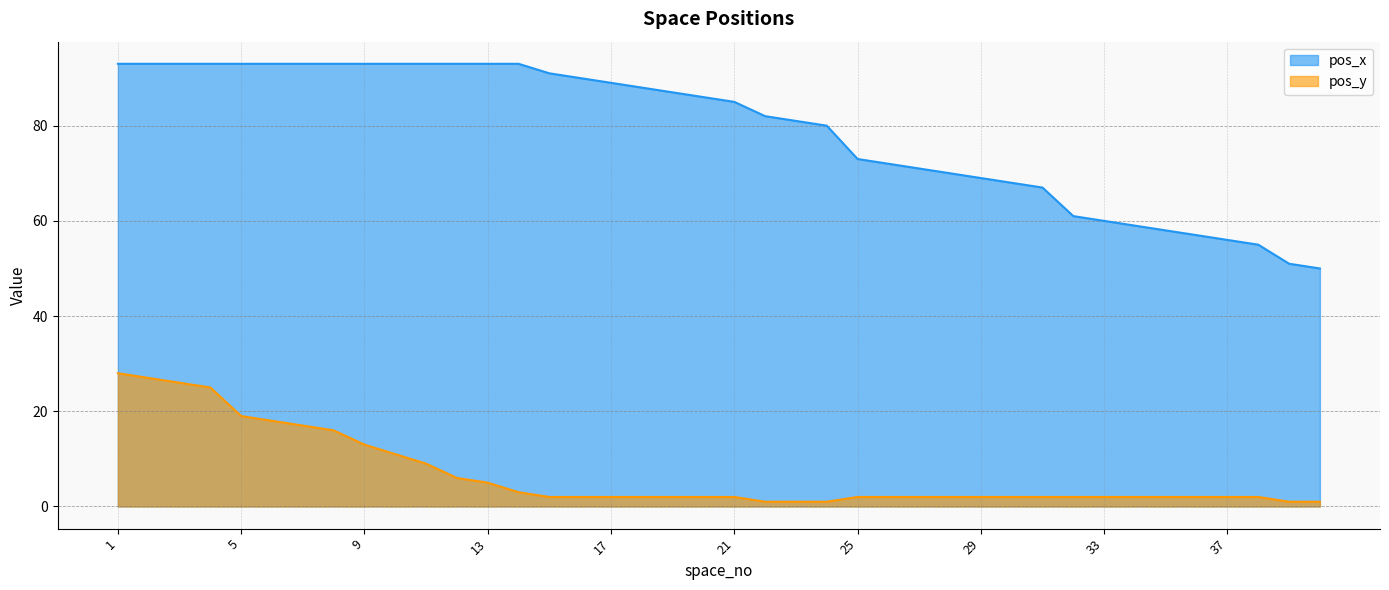

Which category has the highest value in the pos_x series?

1